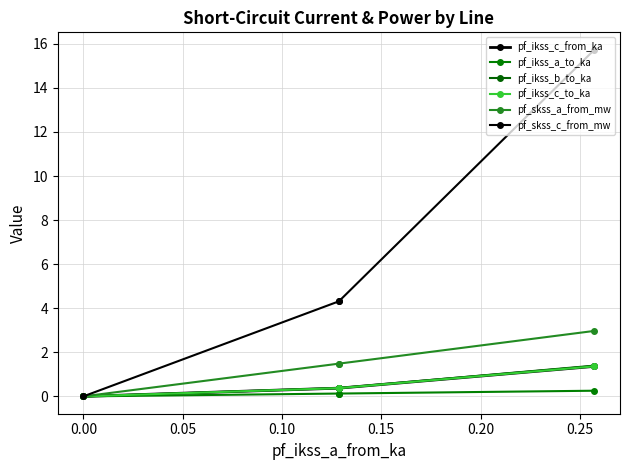

What is the highest value of the pf_ikss_a_to_ka series?

0.3